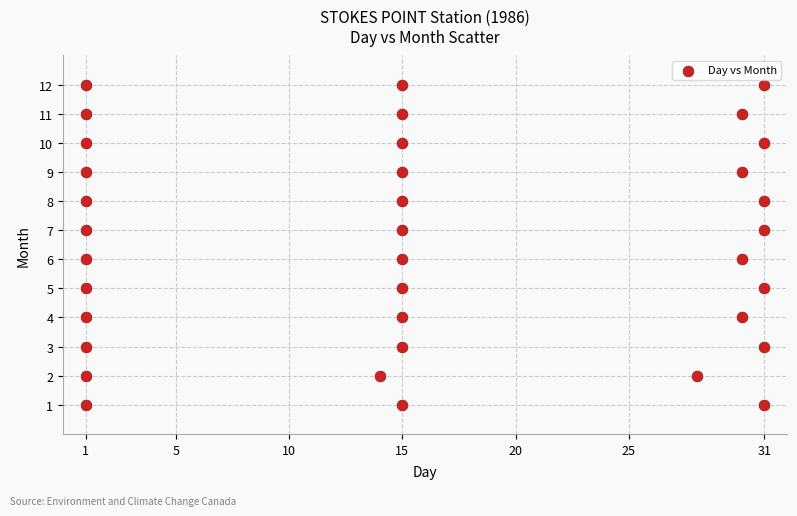

What is the range of X values (max minus min)?

30